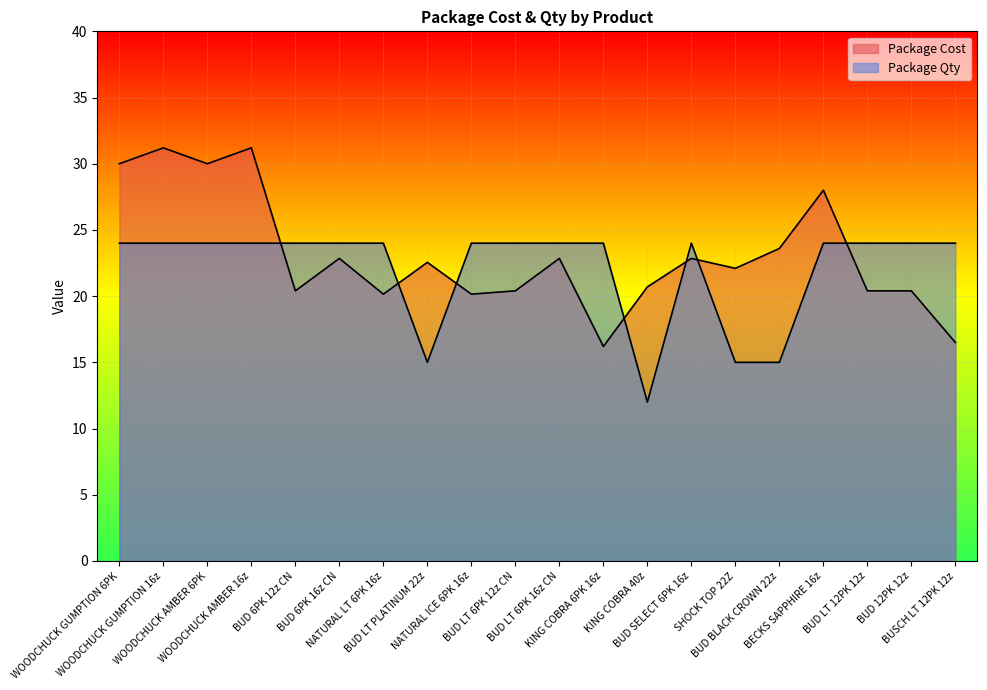

Is the value of Package Cost at WOODCHUCK AMBER 6PK greater than the value of Package Qty at BUD 6PK 12z CN?

Yes